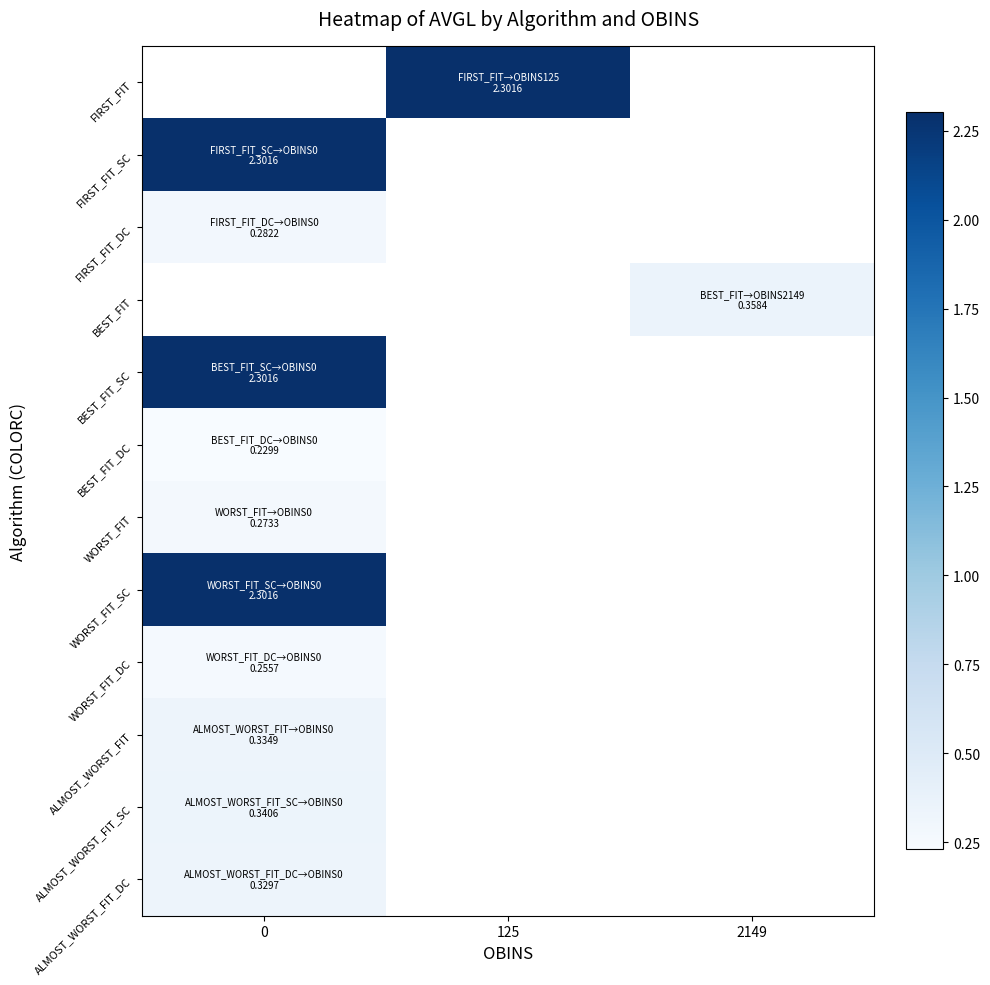

How many series are shown in this chart?

12